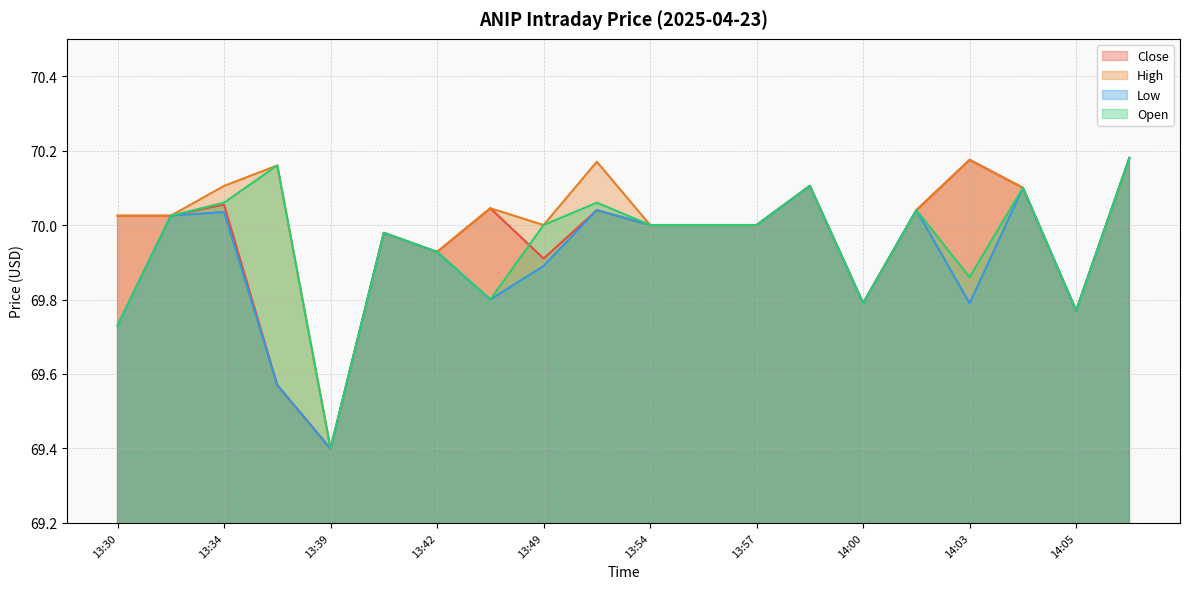

What is the label of the 19th point from the right?

13:31